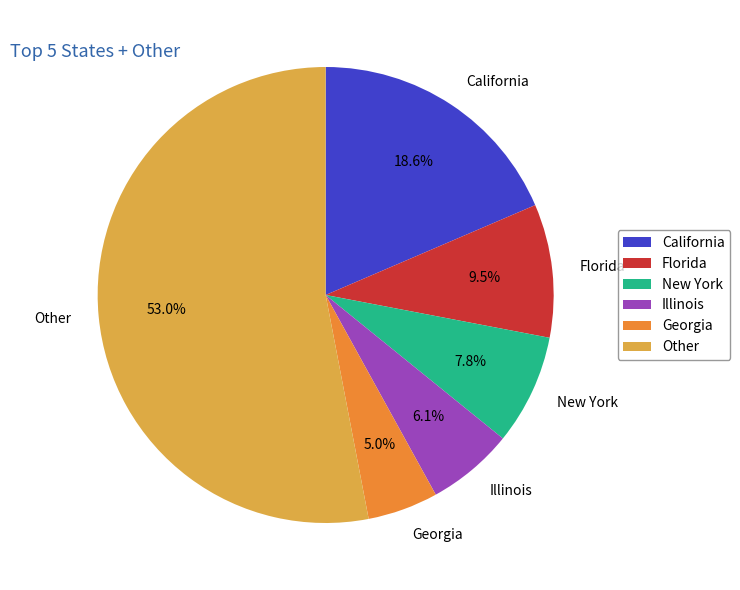

Which slice is the largest?

Other